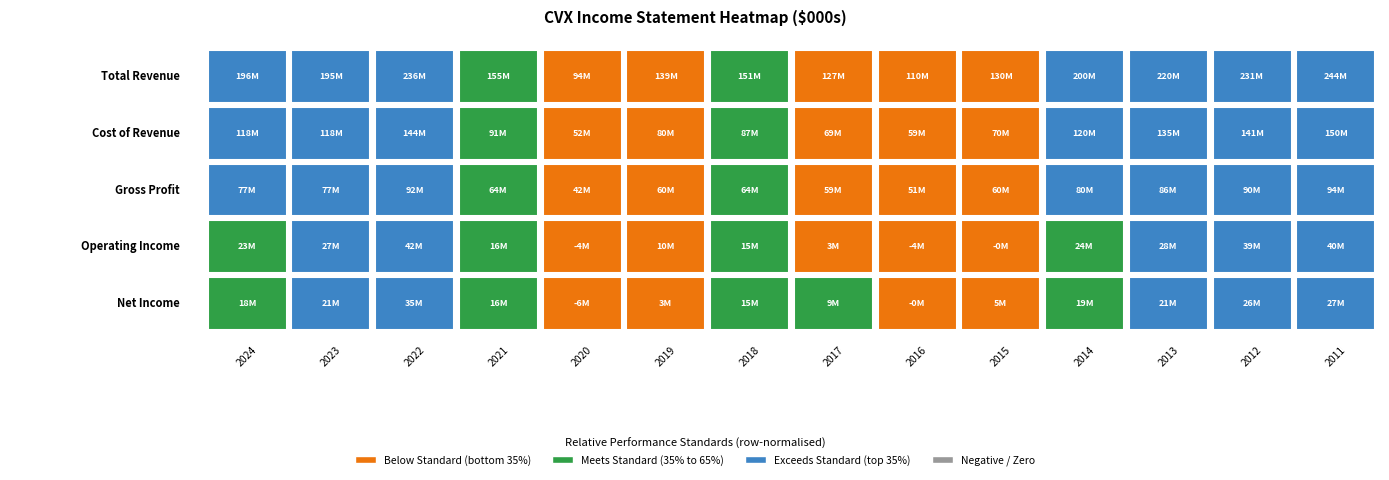

Reading left to right, list all the values displayed in this chart.

Total Revenue: 2024=195568000	2023=194799000	2022=235916000	2021=155067000	2020=94005000	2019=139365000	2018=151041000	2017=127485000	2016=110484000	2015=129648000	2014=199941000	2013=220264000	2012=230639000	2011=244371000
Cost of Revenue: 2024=118269000	2023=118268000	2022=144225000	2021=91483000	2020=51756000	2019=79613000	2018=86717000	2017=68576000	2016=59290000	2015=69781000	2014=119654000	2013=134619000	2012=140766000	2011=149923000
Gross Profit: 2024=77299000	2023=76531000	2022=91691000	2021=63584000	2020=42249000	2019=59752000	2018=64324000	2017=58909000	2016=51194000	2015=59867000	2014=80287000	2013=85645000	2012=89873000	2011=94448000
Operating Income: 2024=23299000	2023=26964000	2022=42005000	2021=16087000	2020=-4252000	2019=10478000	2018=14624000	2017=3499000	2016=-4320000	2015=-146000	2014=23600000	2013=27726000	2012=39492000	2011=40271000
Net Income: 2024=17661000	2023=21369000	2022=35465000	2021=15625000	2020=-5543000	2019=2924000	2018=14824000	2017=9195000	2016=-497000	2015=4587000	2014=19241000	2013=21423000	2012=26179000	2011=26895000